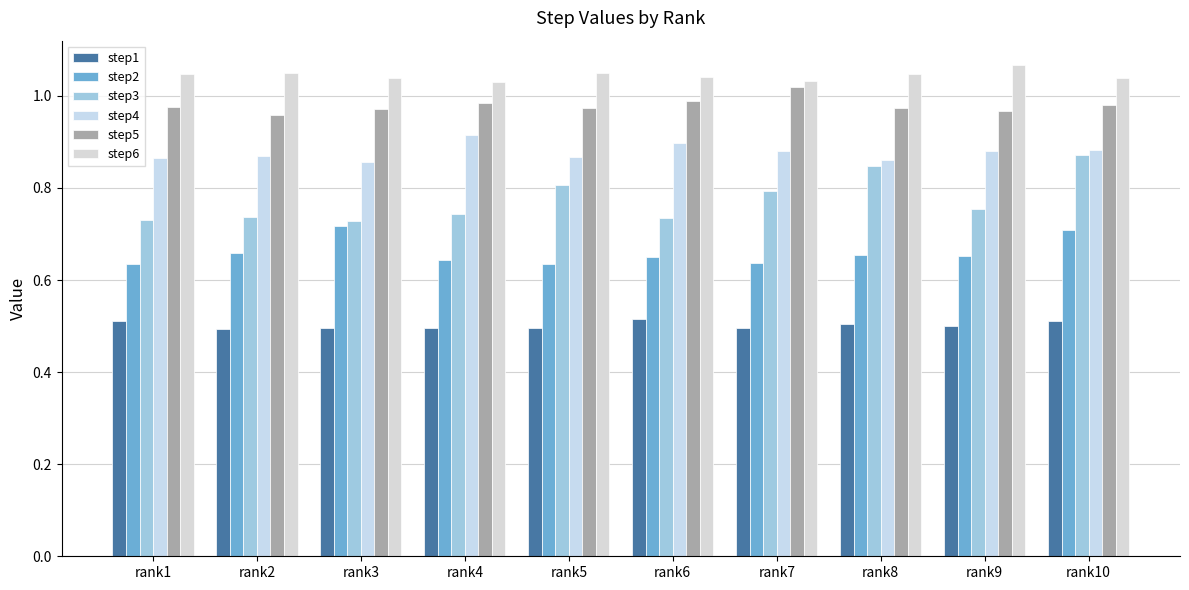

True or false: step6 has a value of 1.0 at rank2.

True